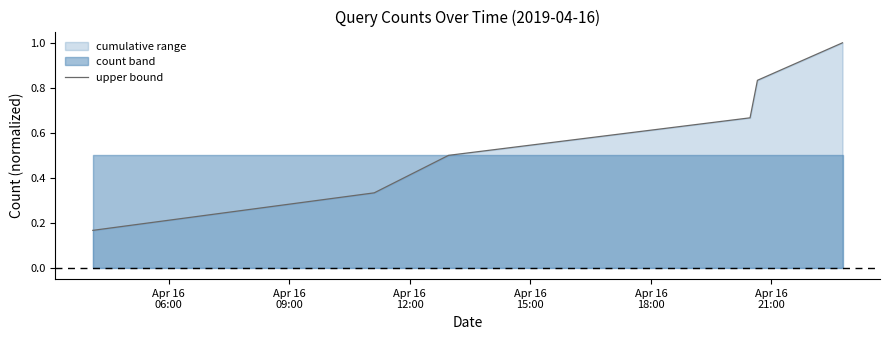

Which has a higher value, Apr 16
18:00 or Apr 16
21:00?

Apr 16
21:00